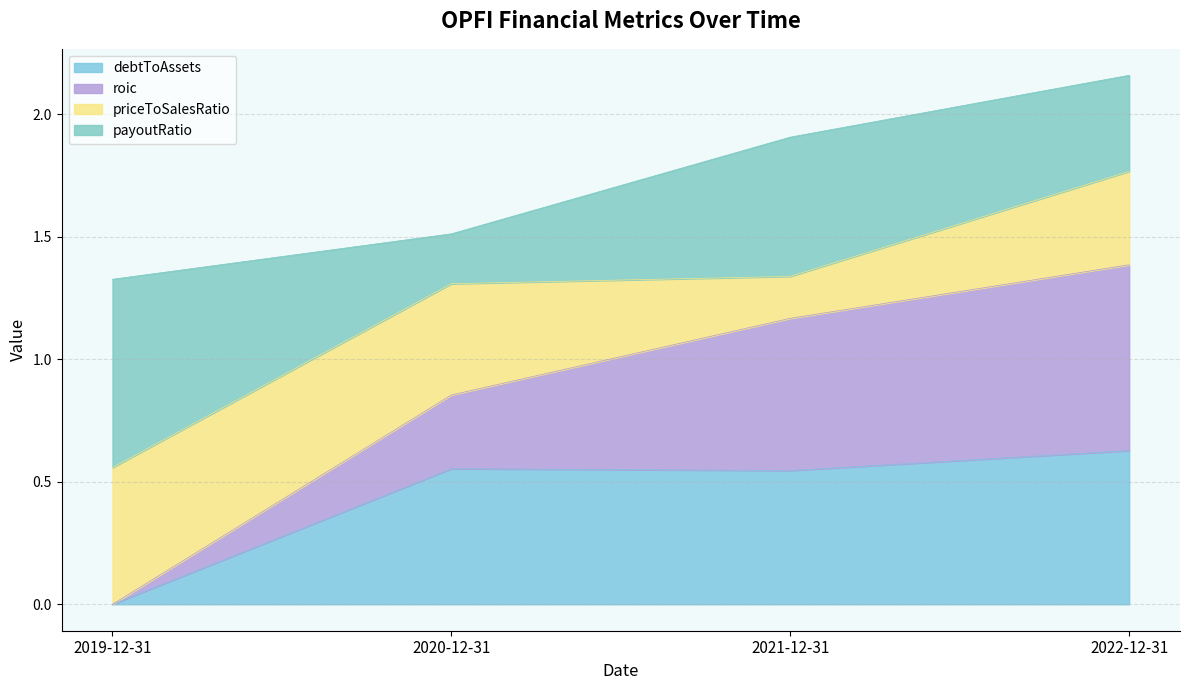

At which category is the sum across all series the highest?

2022-12-31